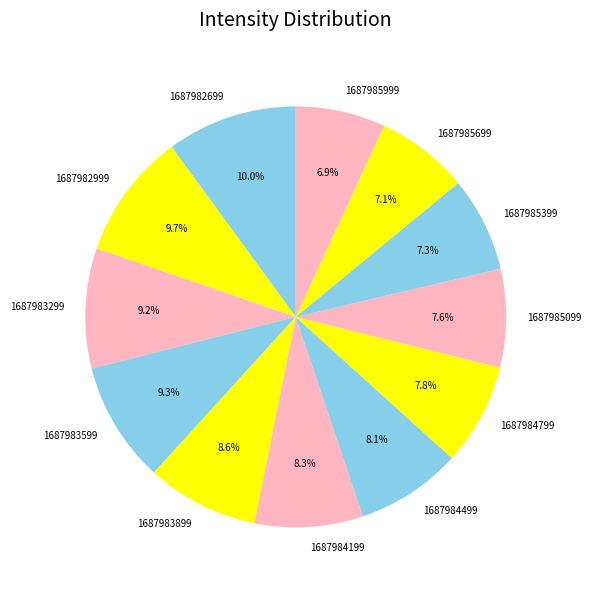

True or false: 1687985999 accounts for 7% of the total.

True